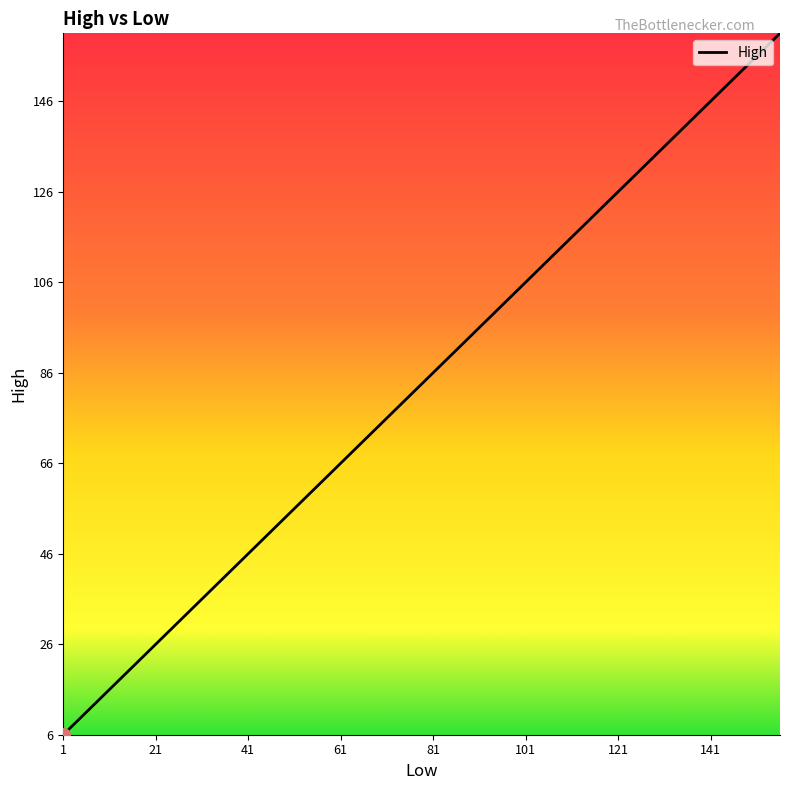

What is the difference between the maximum and minimum values?

155